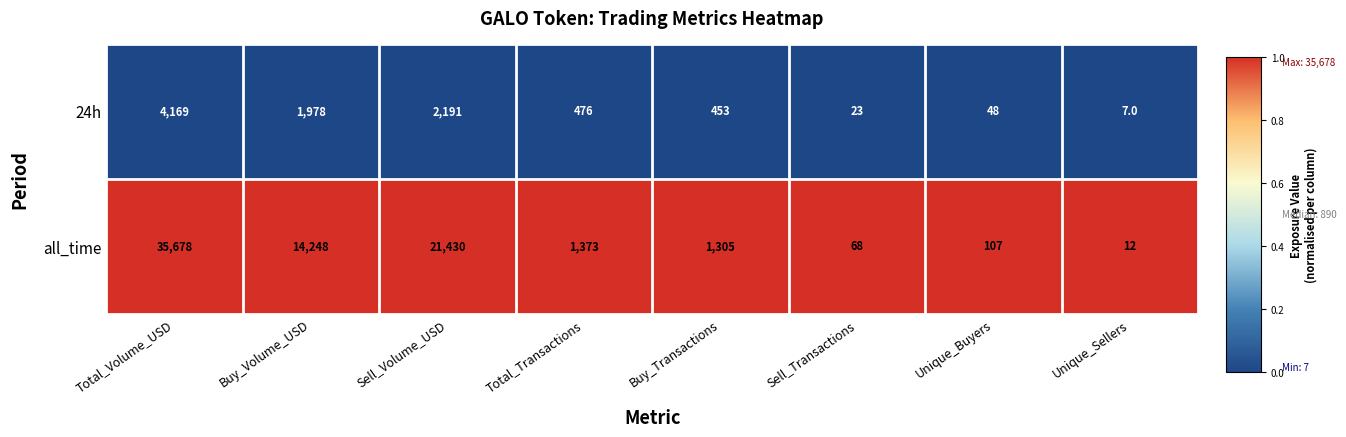

Reading left to right, transcribe all the data shown in this chart.

24h: Total_Volume_USD=4169	Buy_Volume_USD=1978	Sell_Volume_USD=2191	Total_Transactions=476	Buy_Transactions=453	Sell_Transactions=23	Unique_Buyers=48	Unique_Sellers=7
all_time: Total_Volume_USD=35678	Buy_Volume_USD=14248	Sell_Volume_USD=21430	Total_Transactions=1373	Buy_Transactions=1305	Sell_Transactions=68	Unique_Buyers=107	Unique_Sellers=12